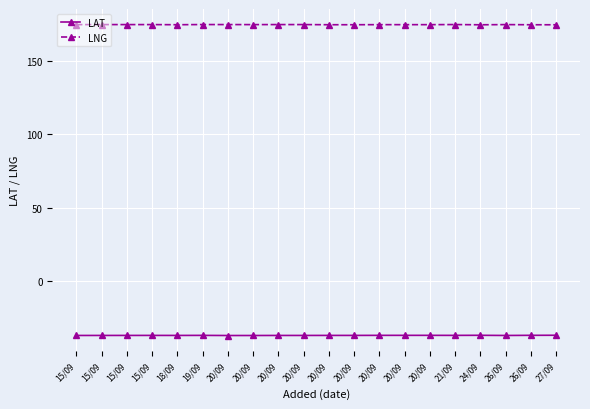

True or false: LNG has a value of 289.5 at 15/09.

False